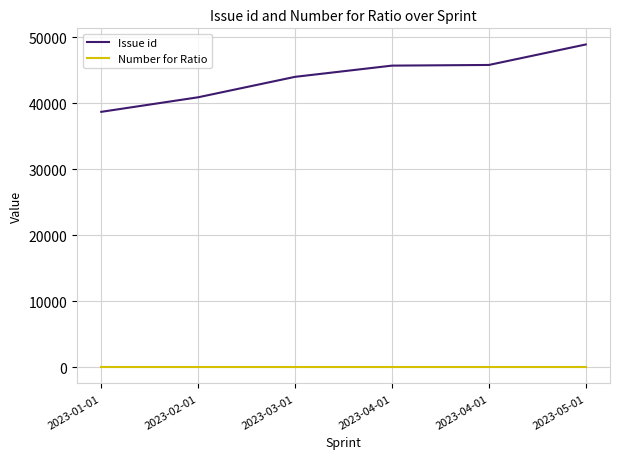

Which has a higher value, 2023-01-01 or 2023-04-01?

2023-04-01